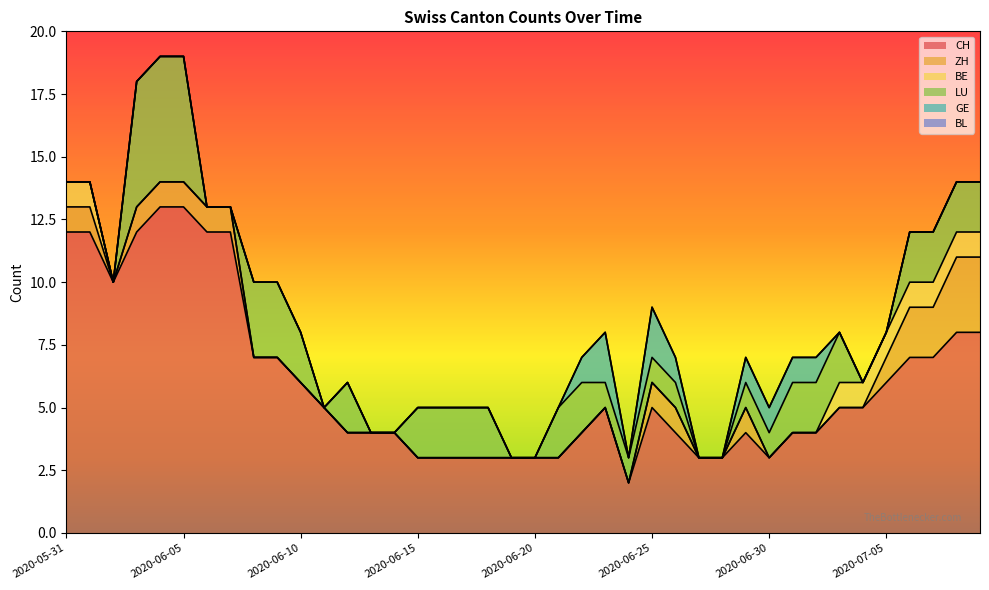

How many data points does each series have?

40